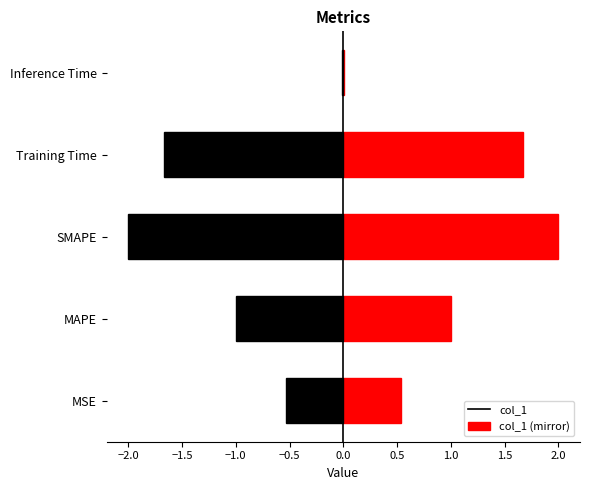

The value of col_1 at Inference Time is 0.0. True or false?

True